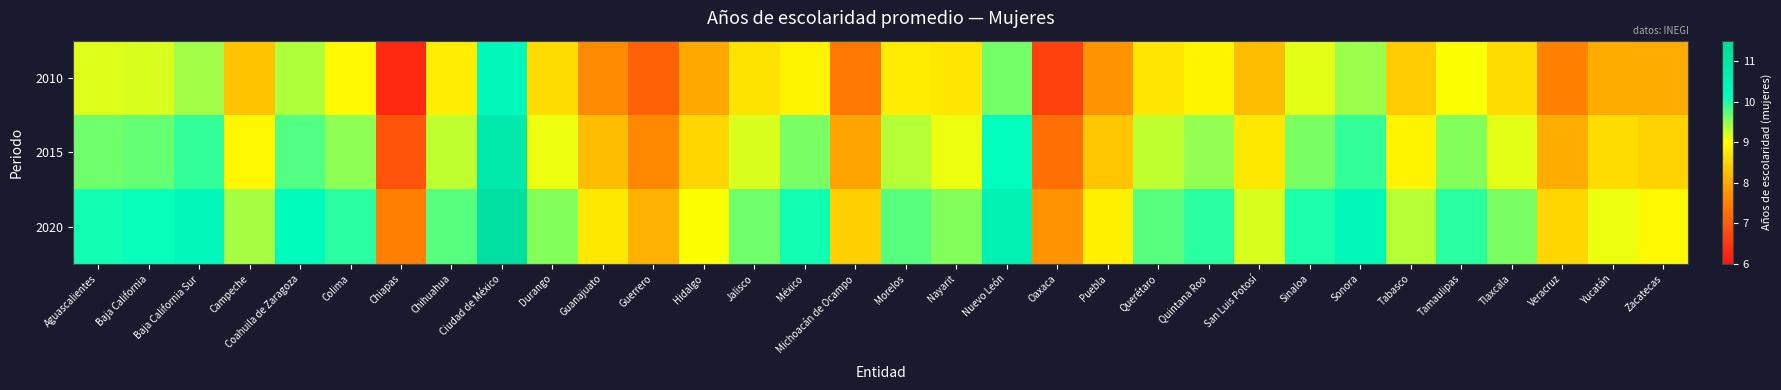

Reading left to right, what are all the values shown in this chart?

2010: Aguascalientes=9.2	Baja California=9.2	Baja California Sur=9.4	Campeche=8.3	Coahuila de Zaragoza=9.4	Colima=8.9	Chiapas=6.3	Chihuahua=8.8	Ciudad de México=10.3	Durango=8.6	Guanajuato=7.6	Guerrero=7.1	Hidalgo=8.0	Jalisco=8.7	México=8.9	Michoacán de Ocampo=7.4	Morelos=8.8	Nayarit=8.7	Nuevo León=9.6	Oaxaca=6.6	Puebla=7.8	Querétaro=8.7	Quintana Roo=8.9	San Luis Potosí=8.2	Sinaloa=9.1	Sonora=9.4	Tabasco=8.4	Tamaulipas=9.1	Tlaxcala=8.6	Veracruz=7.5	Yucatán=8.0	Zacatecas=8.0
2015: Aguascalientes=9.6	Baja California=9.7	Baja California Sur=9.9	Campeche=8.9	Coahuila de Zaragoza=9.8	Colima=9.5	Chiapas=6.9	Chihuahua=9.3	Ciudad de México=10.8	Durango=9.1	Guanajuato=8.2	Guerrero=7.6	Hidalgo=8.6	Jalisco=9.2	México=9.6	Michoacán de Ocampo=8.0	Morelos=9.3	Nayarit=9.1	Nuevo León=10.2	Oaxaca=7.2	Puebla=8.3	Querétaro=9.3	Quintana Roo=9.5	San Luis Potosí=8.8	Sinaloa=9.6	Sonora=9.9	Tabasco=8.9	Tamaulipas=9.6	Tlaxcala=9.2	Veracruz=8.1	Yucatán=8.6	Zacatecas=8.5
2020: Aguascalientes=10.1	Baja California=10.1	Baja California Sur=10.3	Campeche=9.4	Coahuila de Zaragoza=10.2	Colima=9.9	Chiapas=7.5	Chihuahua=9.8	Ciudad de México=11.2	Durango=9.6	Guanajuato=8.8	Guerrero=8.1	Hidalgo=9.1	Jalisco=9.7	México=10.1	Michoacán de Ocampo=8.4	Morelos=9.8	Nayarit=9.6	Nuevo León=10.6	Oaxaca=7.8	Puebla=8.8	Querétaro=9.8	Quintana Roo=9.9	San Luis Potosí=9.2	Sinaloa=10.0	Sonora=10.3	Tabasco=9.3	Tamaulipas=9.9	Tlaxcala=9.6	Veracruz=8.6	Yucatán=9.1	Zacatecas=8.9